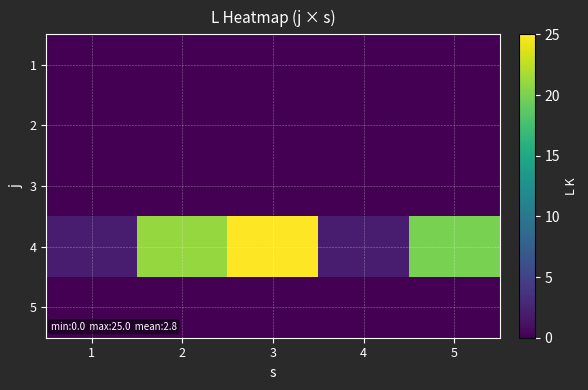

Between 3 and 1, which is larger?

3